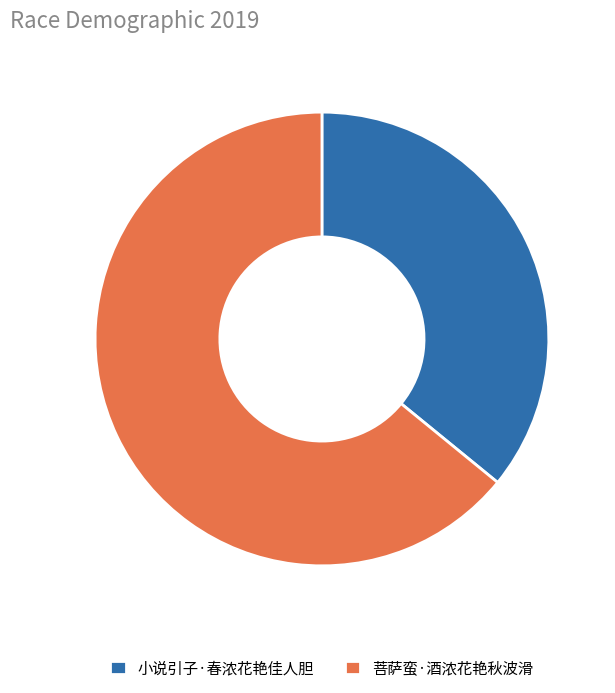

What is the smallest slice in the pie chart?

小说引子·春浓花艳佳人胆